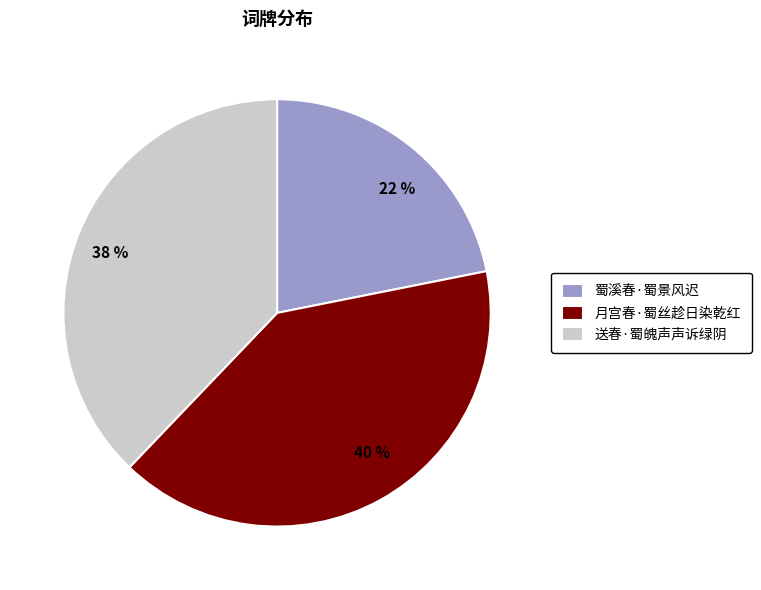

Between 送春·蜀魄声声诉绿阴 and 月宫春·蜀丝趁日染乾红, which is larger?

月宫春·蜀丝趁日染乾红